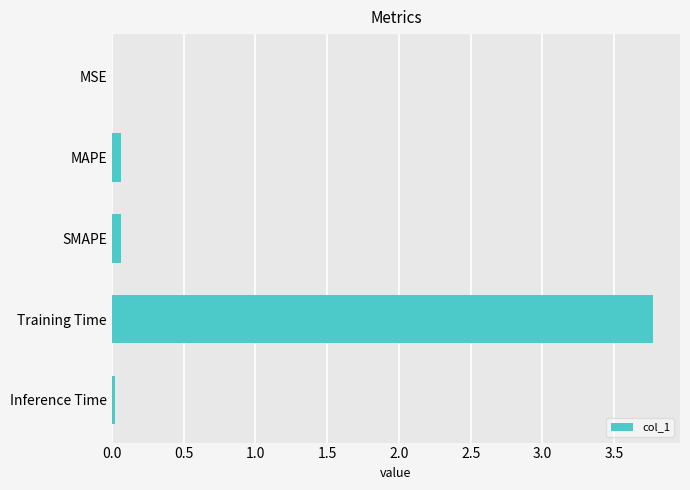

Are the bars grouped side by side (vs. stacked)?

No